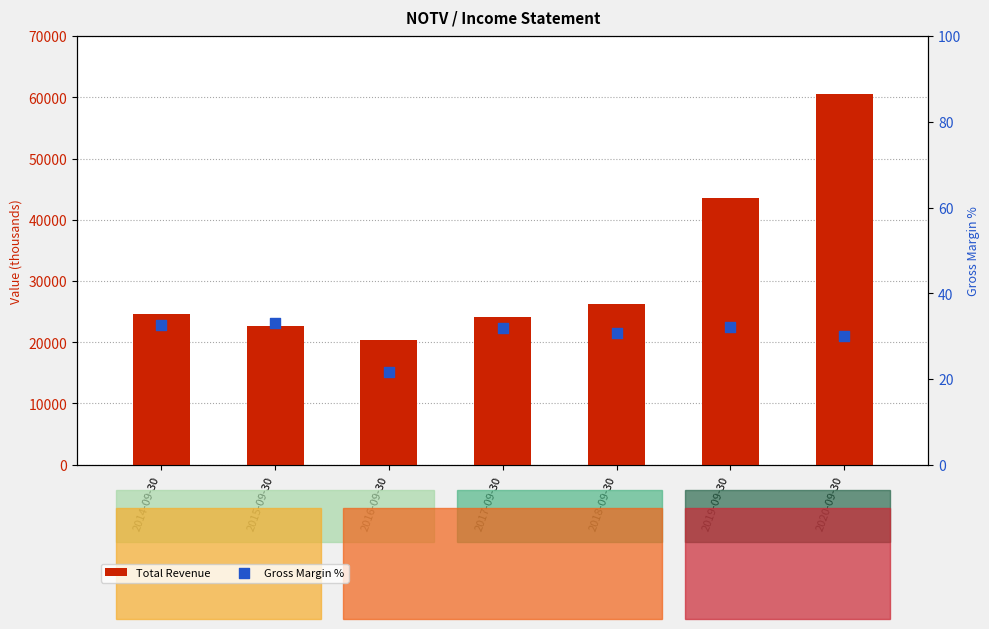

Which series has the largest Y range (max minus min)?

Total Revenue